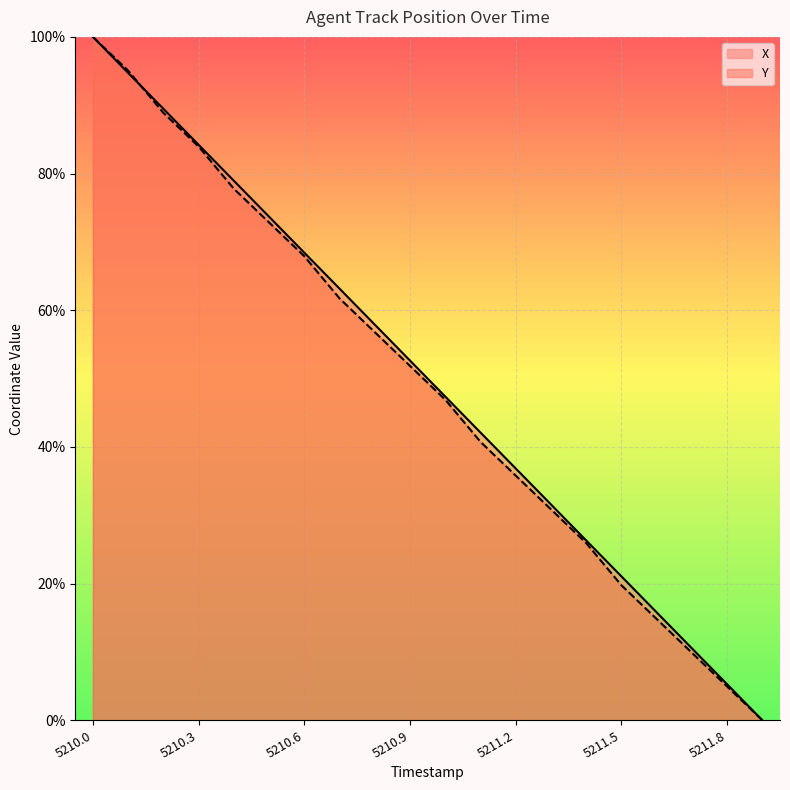

Which series changed the most between 5211.1 and 5211.5?

X